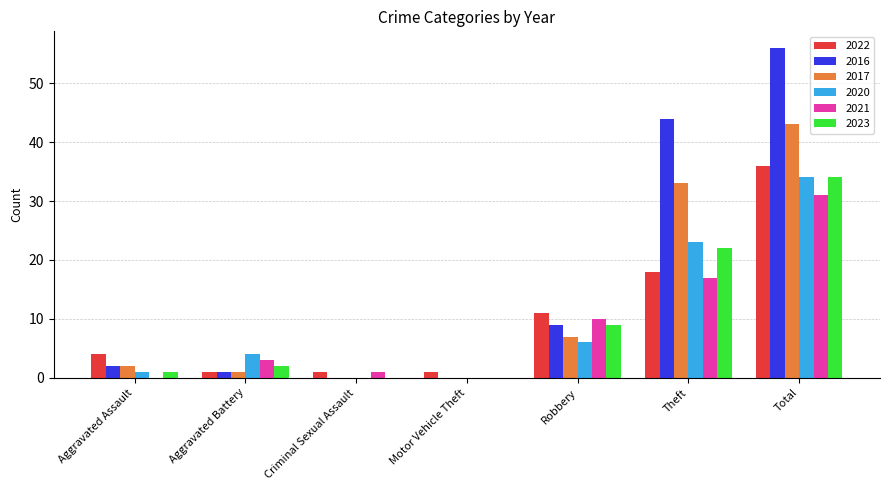

Which series has the largest total across all categories?

2016